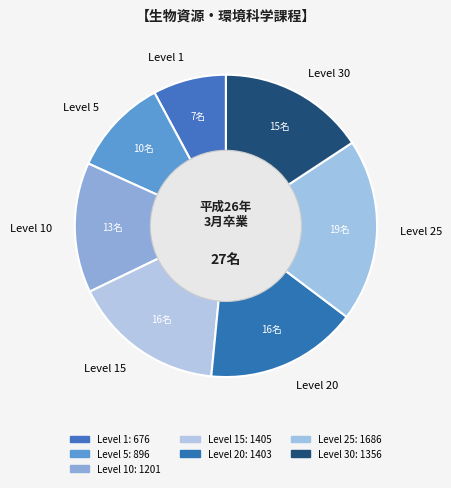

How many slices are in this pie chart?

7